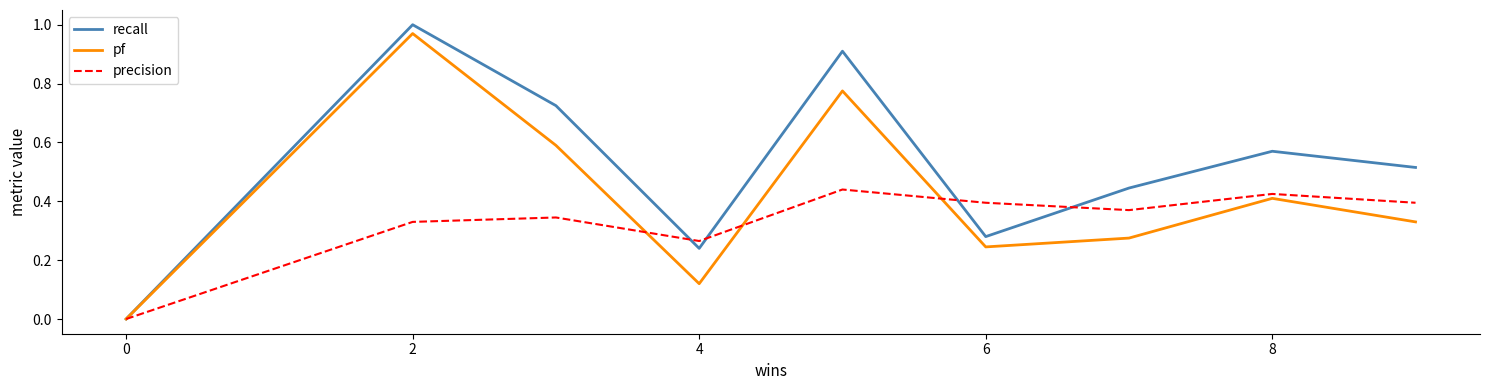

List the series in order of their overall mean, highest first.

recall, pf, precision